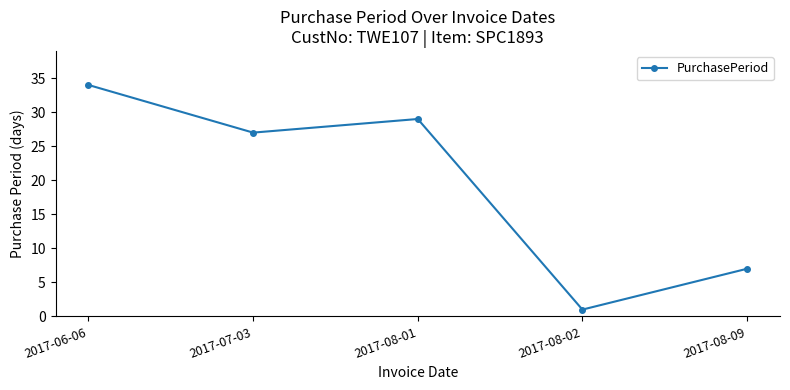

Which label corresponds to the smallest value in the chart?

2017-08-02